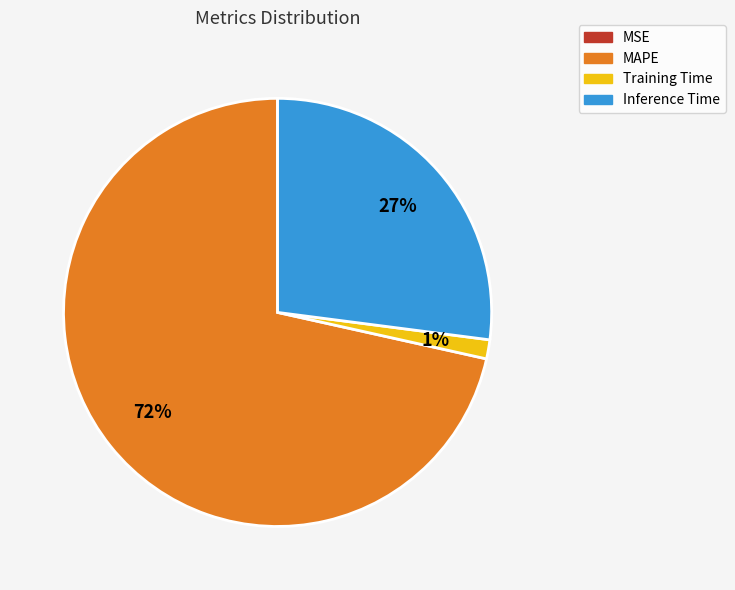

To the nearest percent, what percentage of the pie is Inference Time?

27%